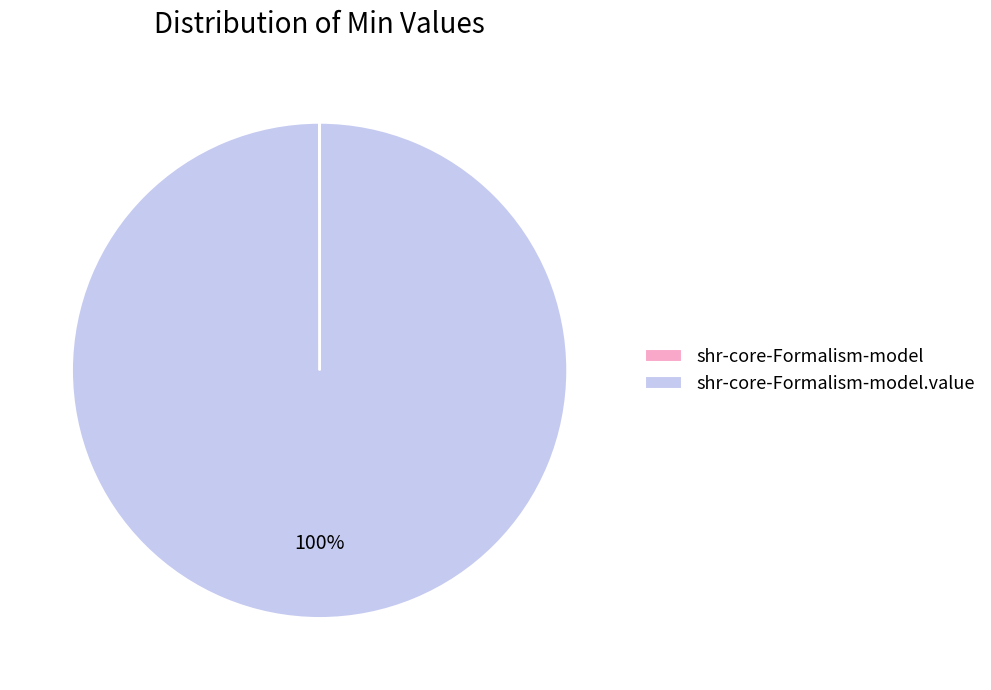

Does any single category account for the majority?

Yes